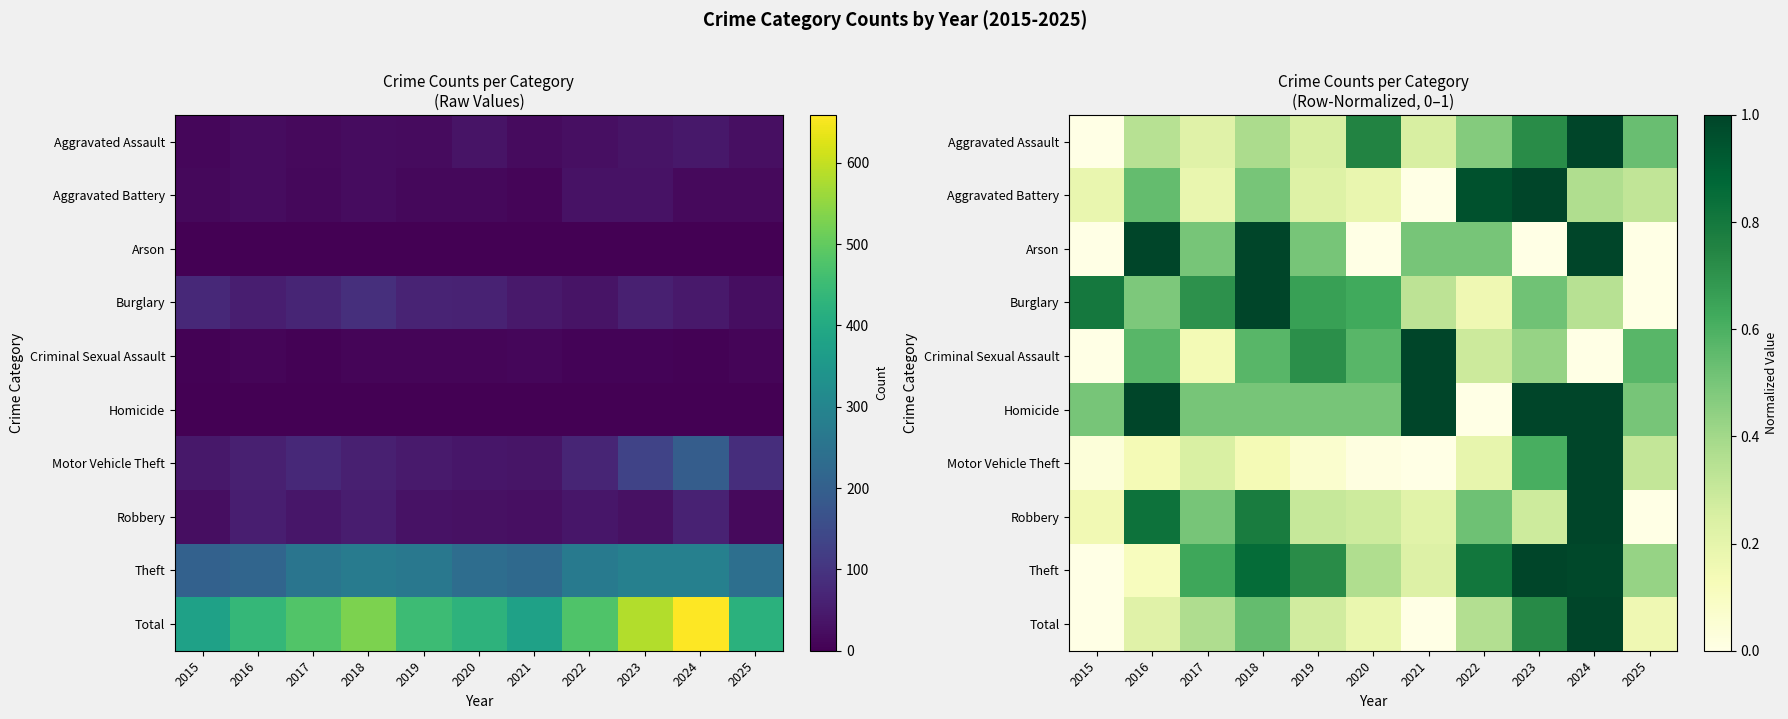

What is the sum of the Motor Vehicle Theft values at 2022 and 2020?

0.2